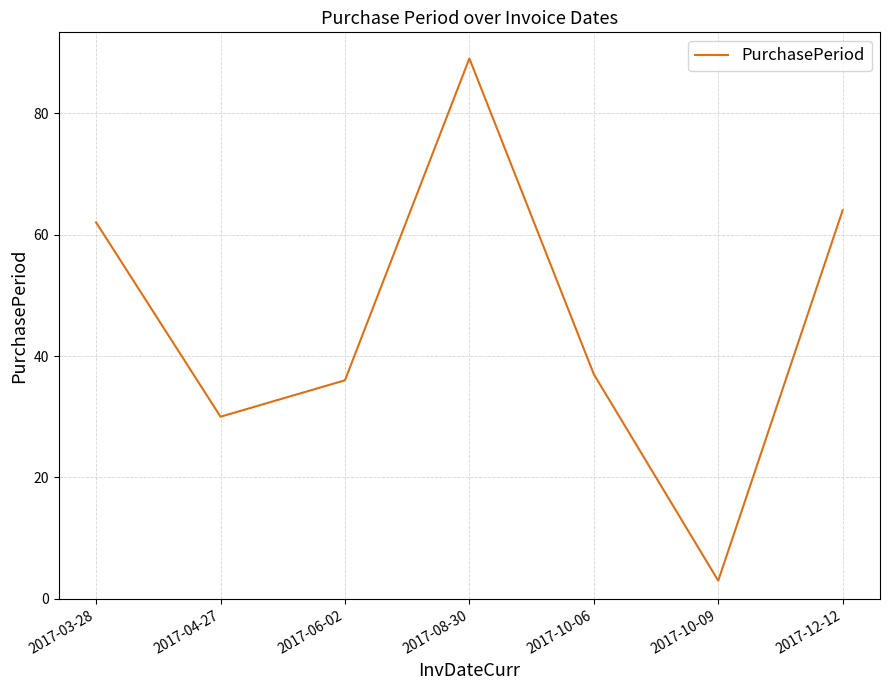

Reading left to right, extract all data points from this chart.

2017-03-28=62	2017-04-27=30	2017-06-02=36	2017-08-30=89	2017-10-06=37	2017-10-09=3	2017-12-12=64